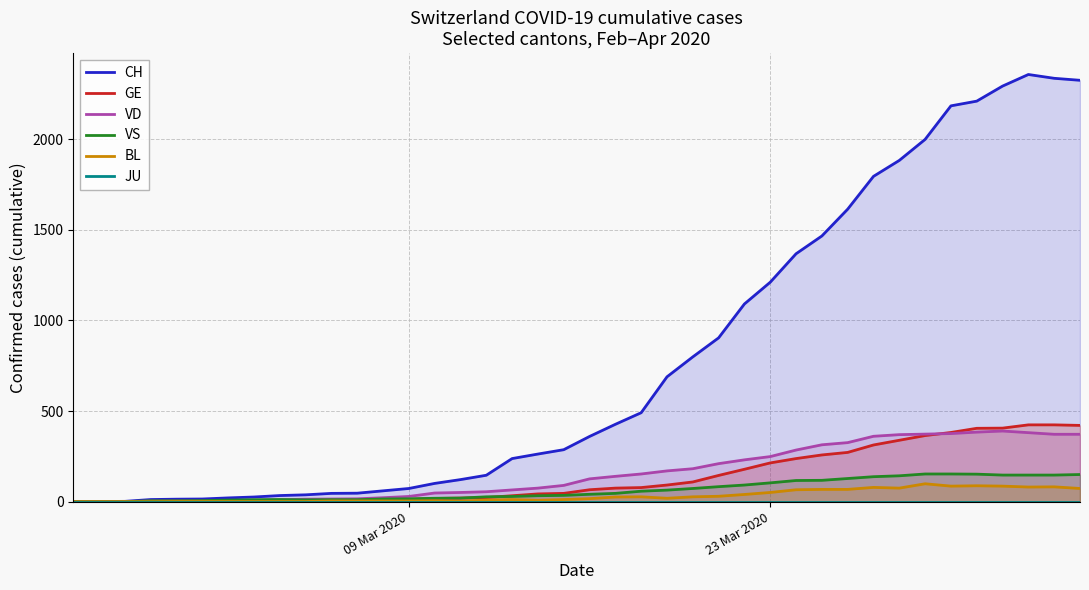

What is the difference between the second highest and second lowest values in the CH series?

2335